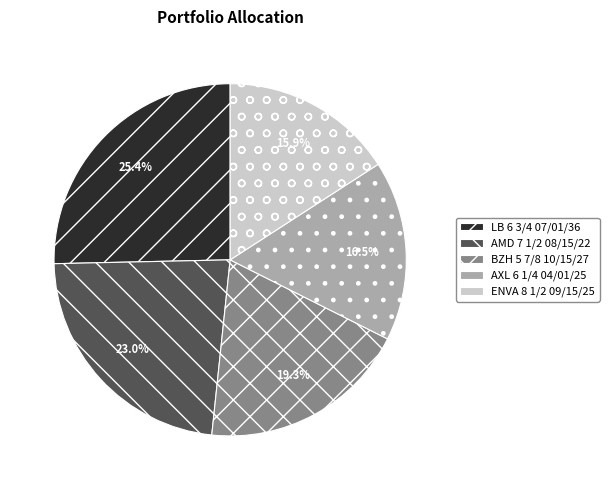

Does AMD 7 1/2 08/15/22 account for over 50% of the chart?

No